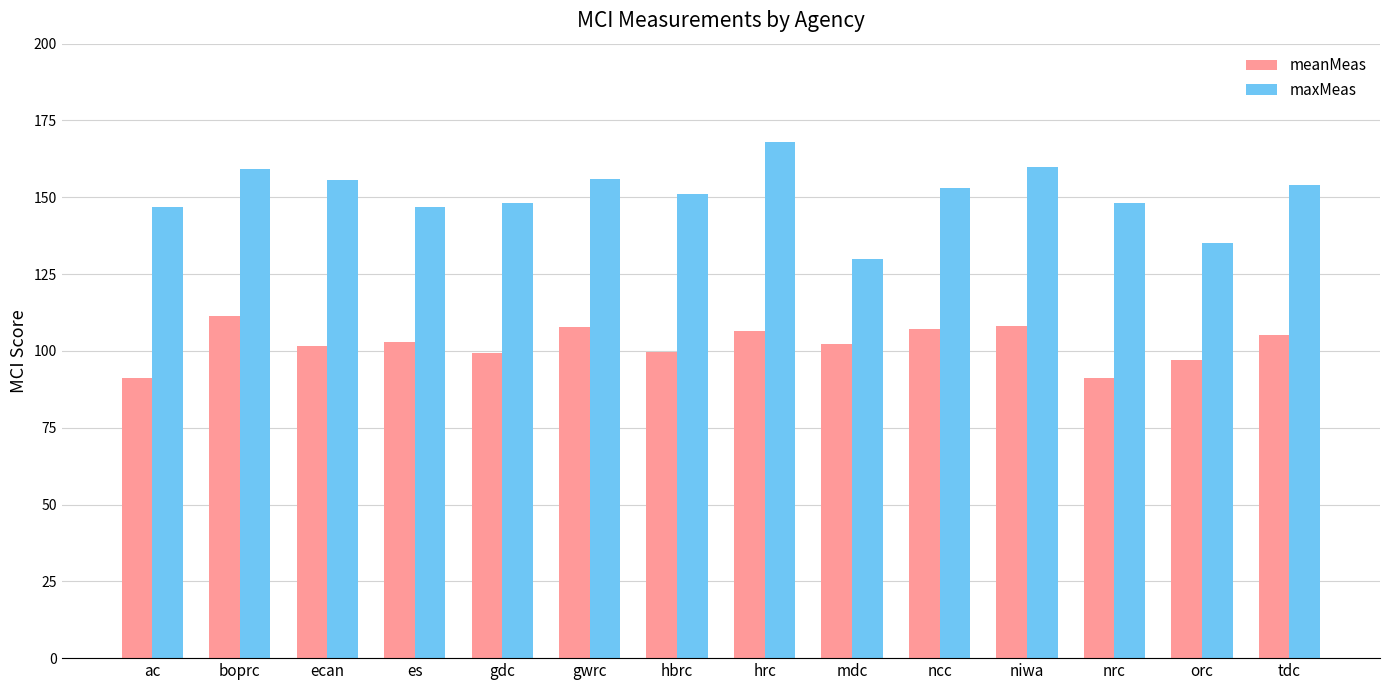

Count the number of categories in the chart.

14